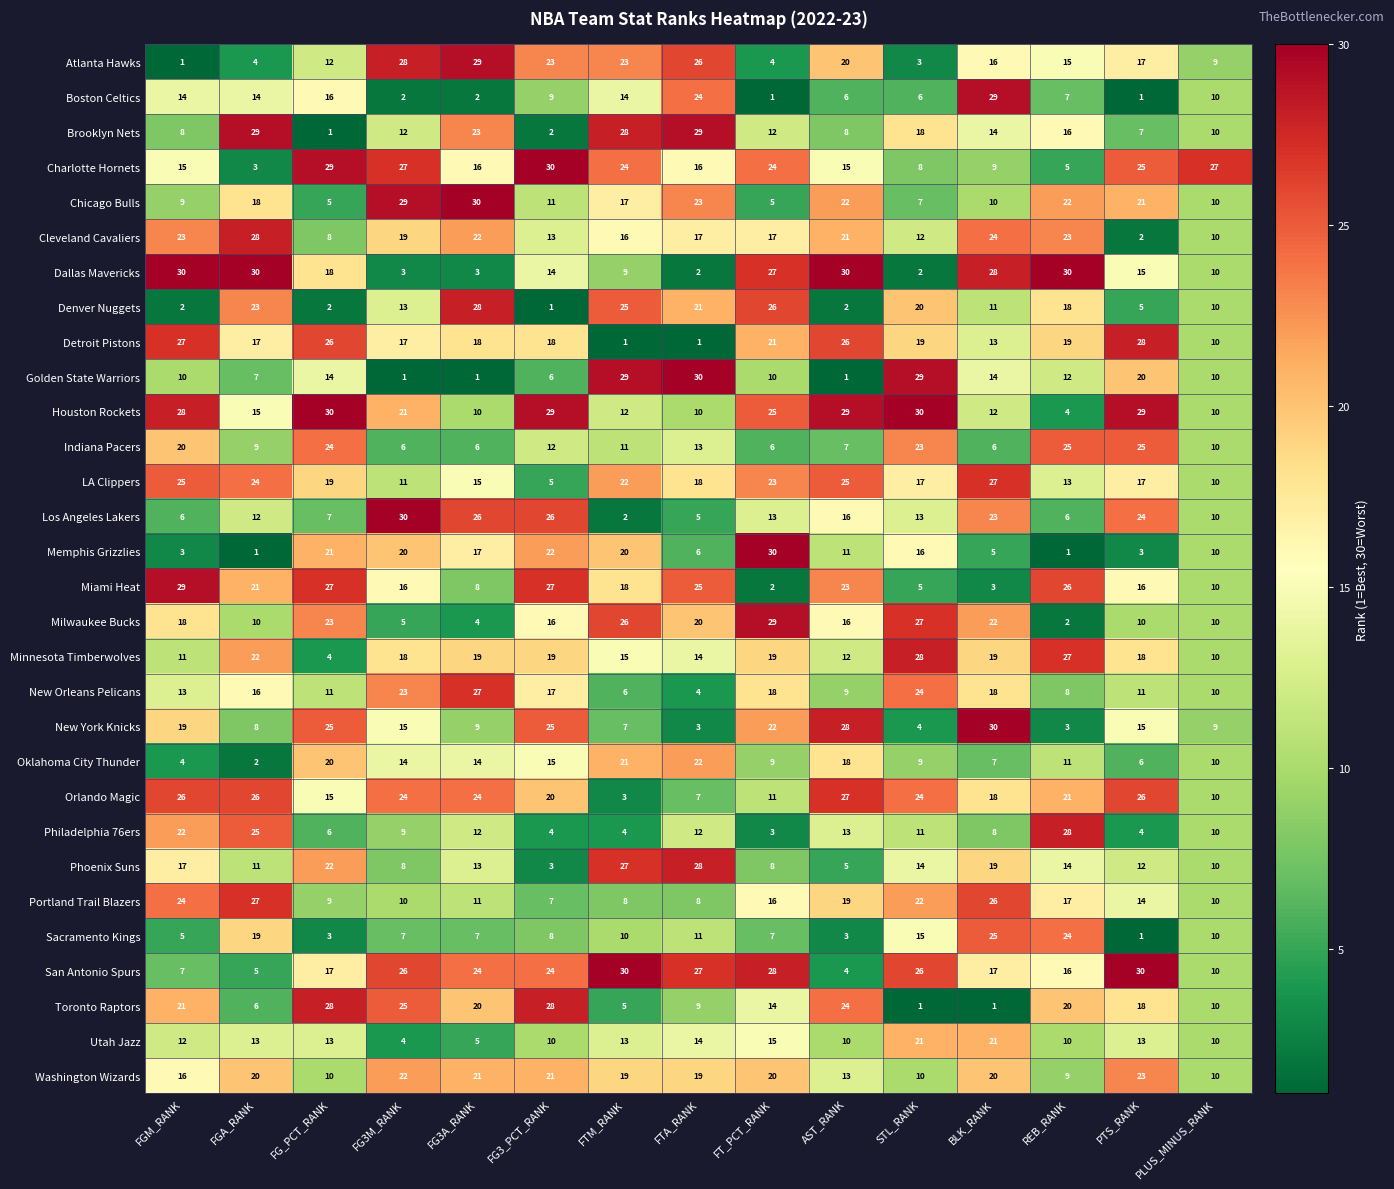

The value of Los Angeles Lakers at AST_RANK is 16. True or false?

True